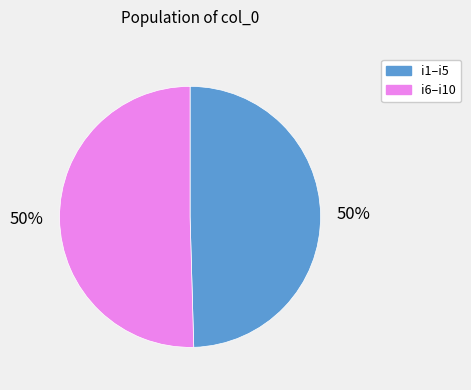

To the nearest percent, what is the average slice percentage?

50%